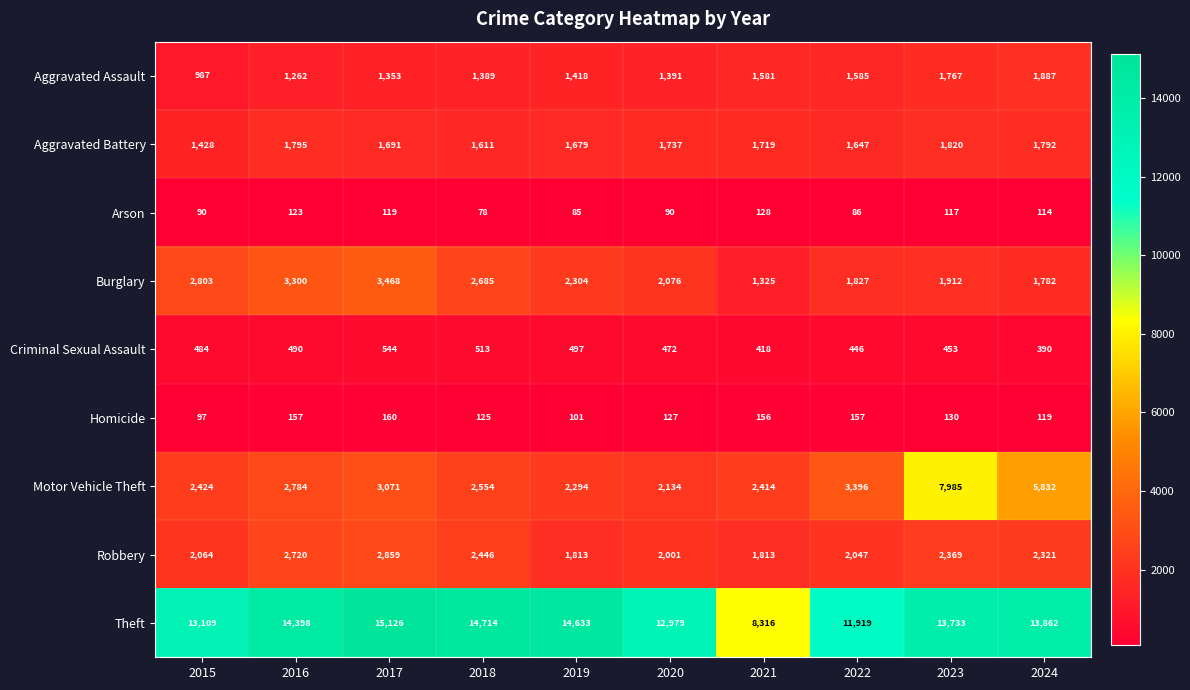

List the series in order of their peak value, highest first.

Theft, Motor Vehicle Theft, Burglary, Robbery, Aggravated Assault, Aggravated Battery, Criminal Sexual Assault, Homicide, Arson